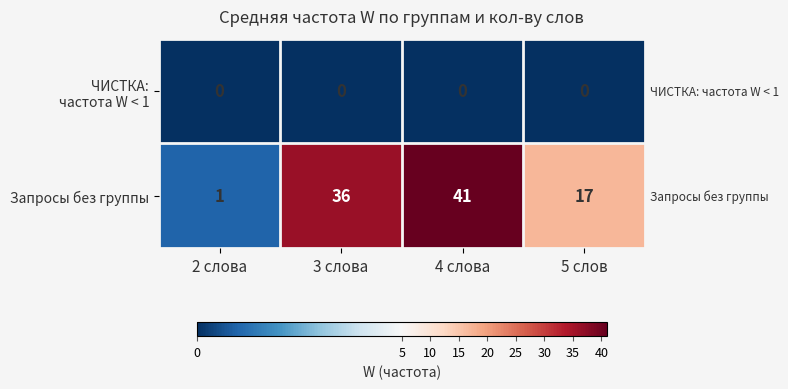

How many series are shown in this chart?

2